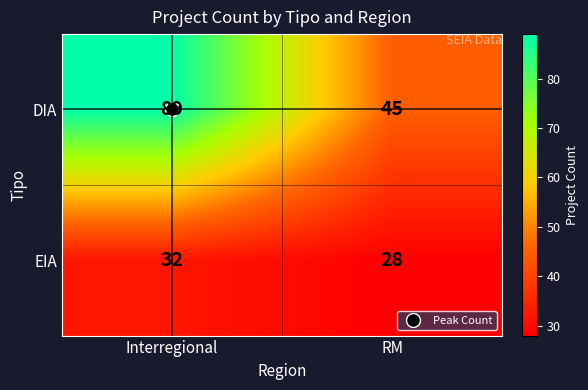

What is the difference between the EIA values at Interregional and RM?

4